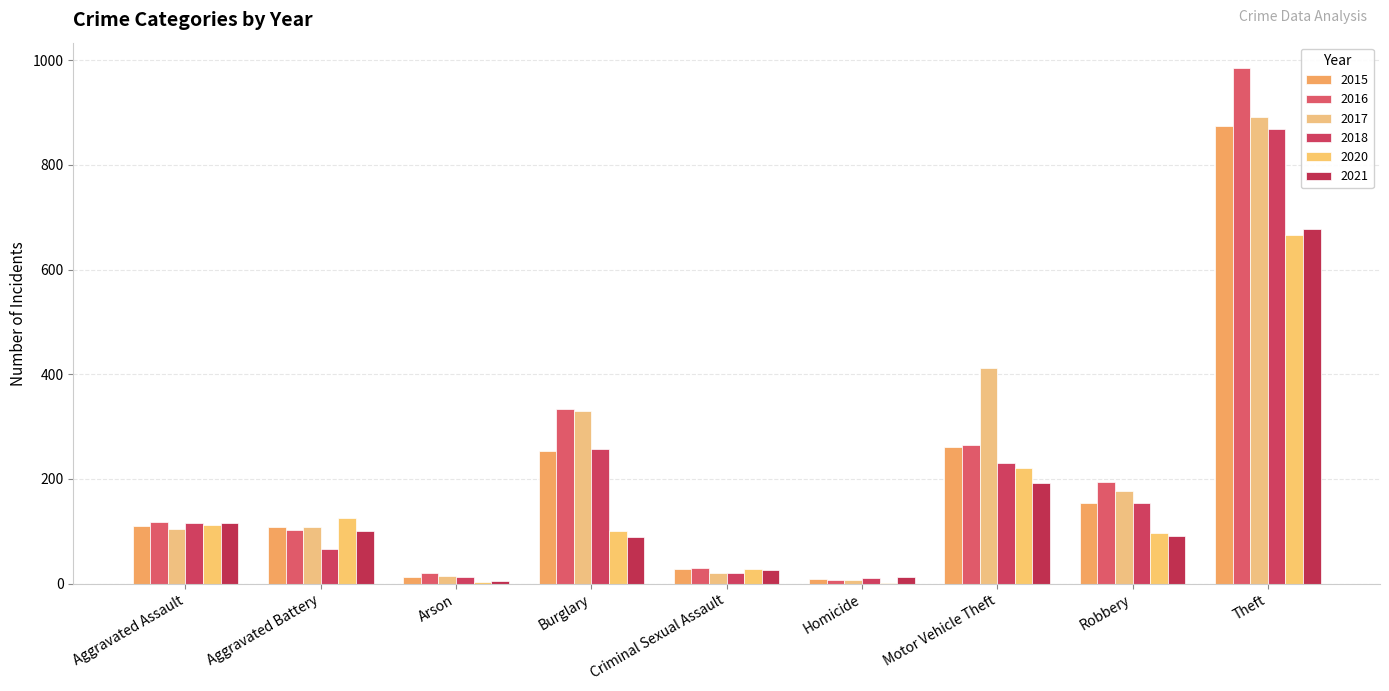

Reading left to right, extract all data points from this chart.

2015: Aggravated Assault=110	Aggravated Battery=108	Arson=13	Burglary=254	Criminal Sexual Assault=28	Homicide=9	Motor Vehicle Theft=261	Robbery=154	Theft=874
2016: Aggravated Assault=118	Aggravated Battery=102	Arson=20	Burglary=333	Criminal Sexual Assault=30	Homicide=7	Motor Vehicle Theft=265	Robbery=194	Theft=984
2017: Aggravated Assault=105	Aggravated Battery=108	Arson=14	Burglary=329	Criminal Sexual Assault=21	Homicide=8	Motor Vehicle Theft=411	Robbery=178	Theft=892
2018: Aggravated Assault=115	Aggravated Battery=67	Arson=12	Burglary=257	Criminal Sexual Assault=21	Homicide=10	Motor Vehicle Theft=231	Robbery=155	Theft=868
2020: Aggravated Assault=113	Aggravated Battery=125	Arson=4	Burglary=100	Criminal Sexual Assault=28	Homicide=2	Motor Vehicle Theft=221	Robbery=97	Theft=666
2021: Aggravated Assault=115	Aggravated Battery=100	Arson=6	Burglary=90	Criminal Sexual Assault=26	Homicide=13	Motor Vehicle Theft=193	Robbery=91	Theft=678